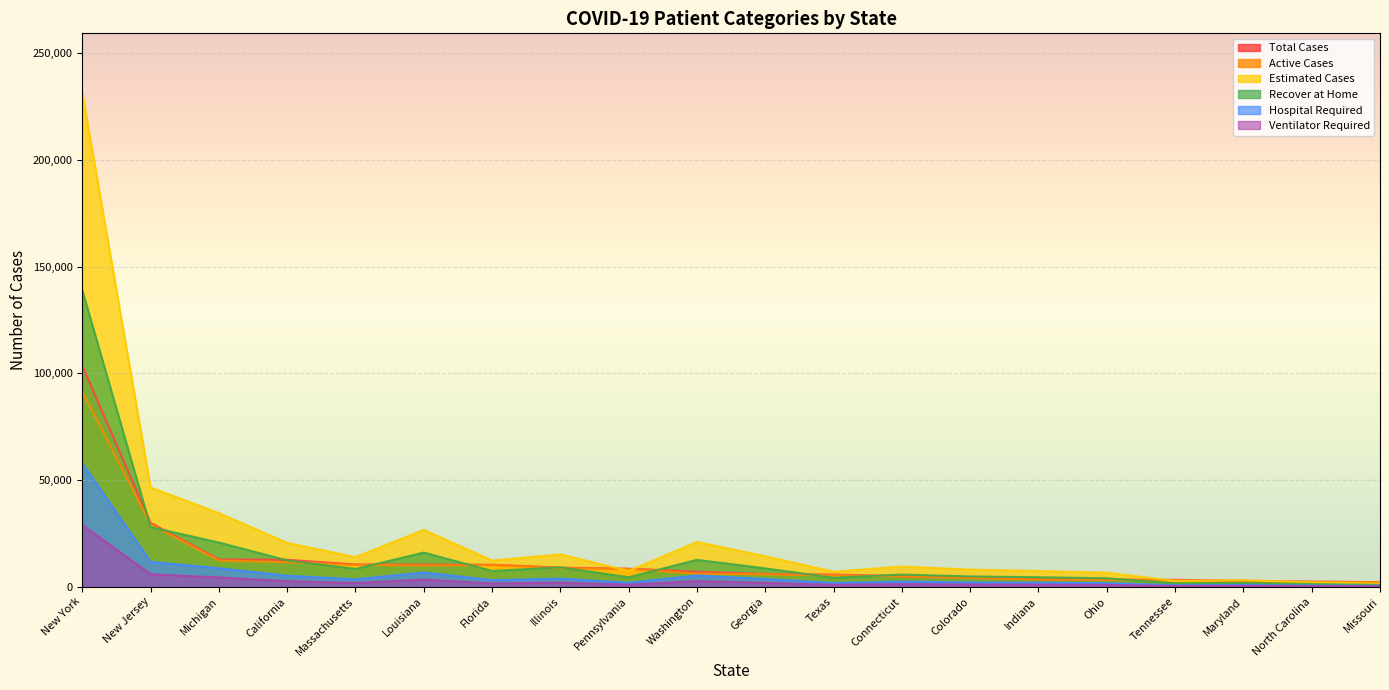

Which series has the largest total across all categories?

Estimated Cases